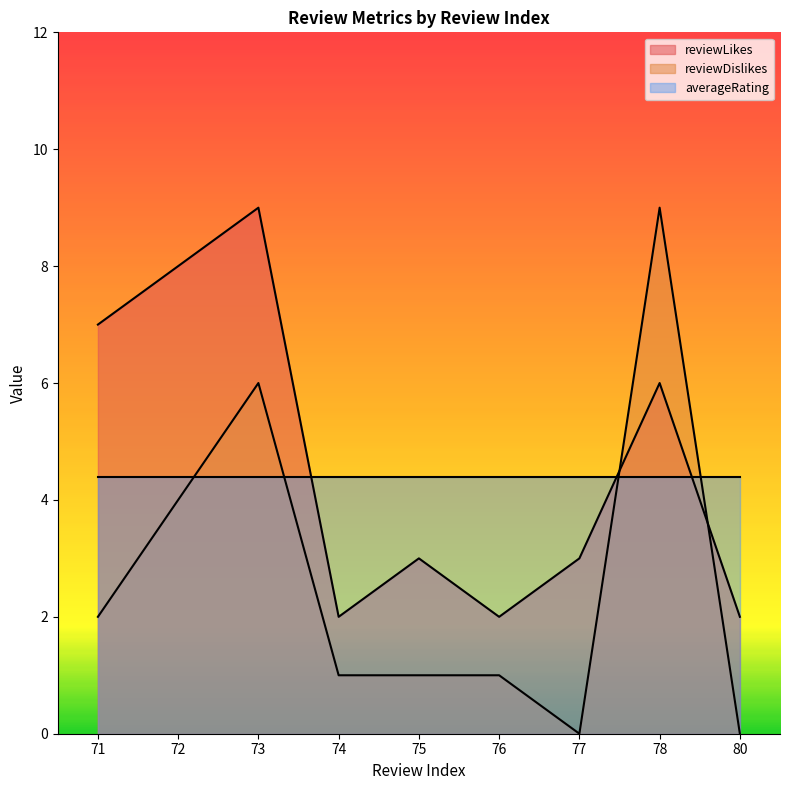

True or false: reviewLikes has a value of 2.0 at 74.

True